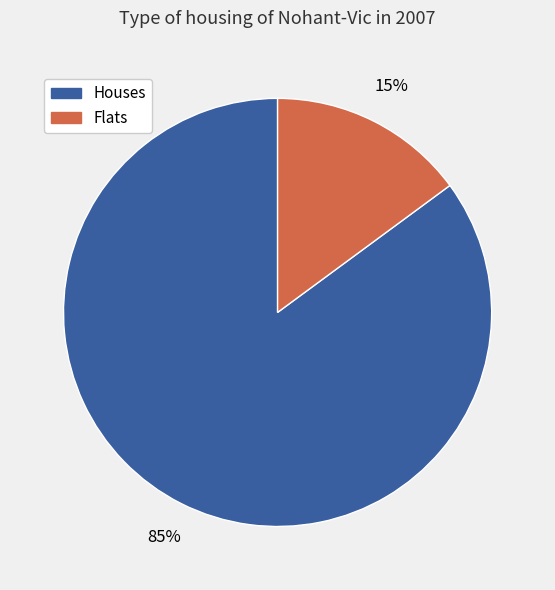

Does any single category account for the majority?

Yes